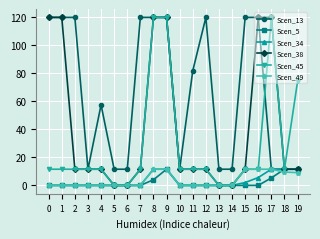

True or false: Scen_13 has more than 1 interior local peaks.

True